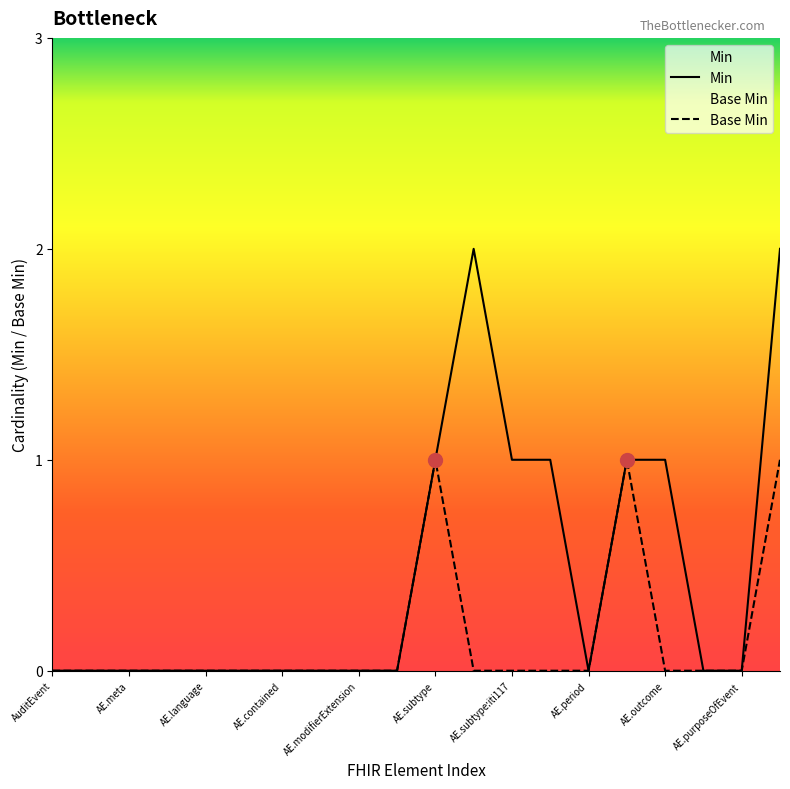

At which label is Base Min closest to 0?

AuditEvent